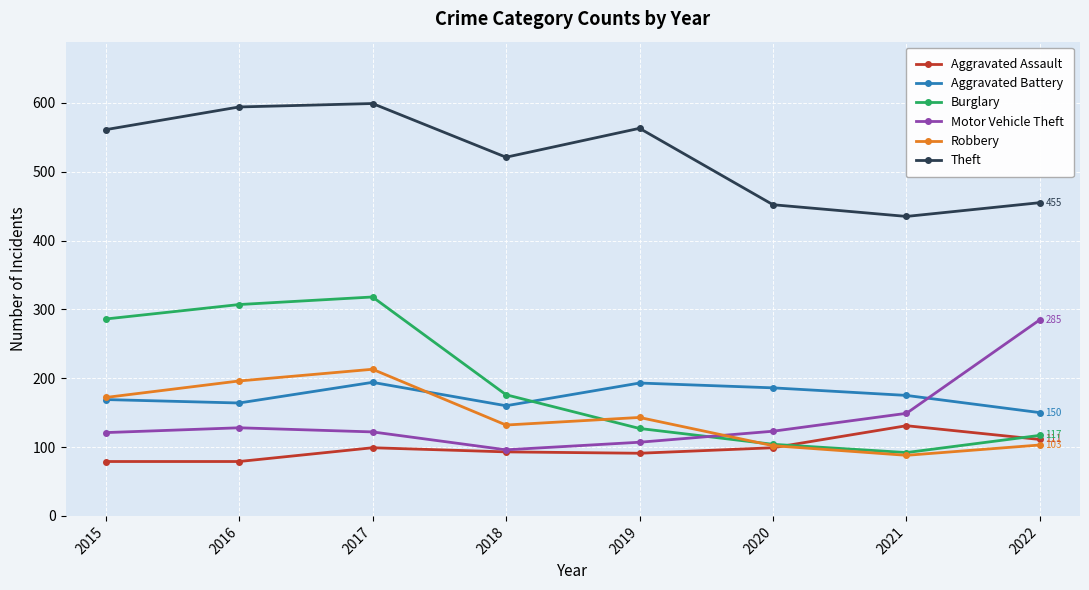

True or false: Aggravated Battery and Theft cross at least once.

False